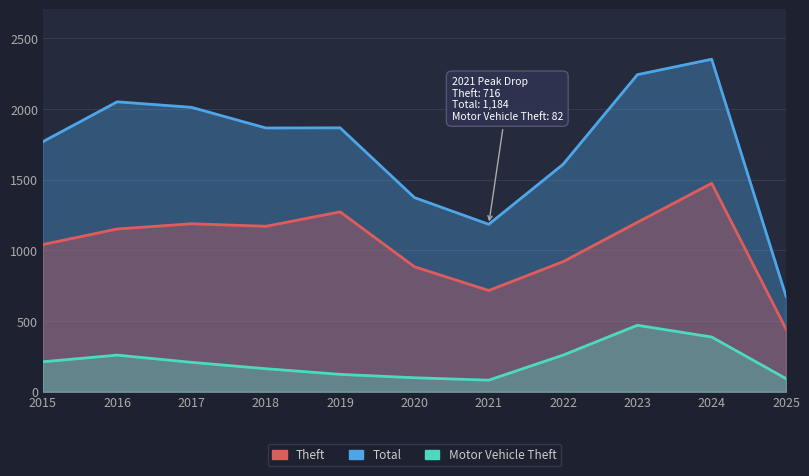

List the labels in order of Motor Vehicle Theft value, smallest first.

2021, 2025, 2020, 2019, 2018, 2017, 2015, 2016, 2022, 2024, 2023